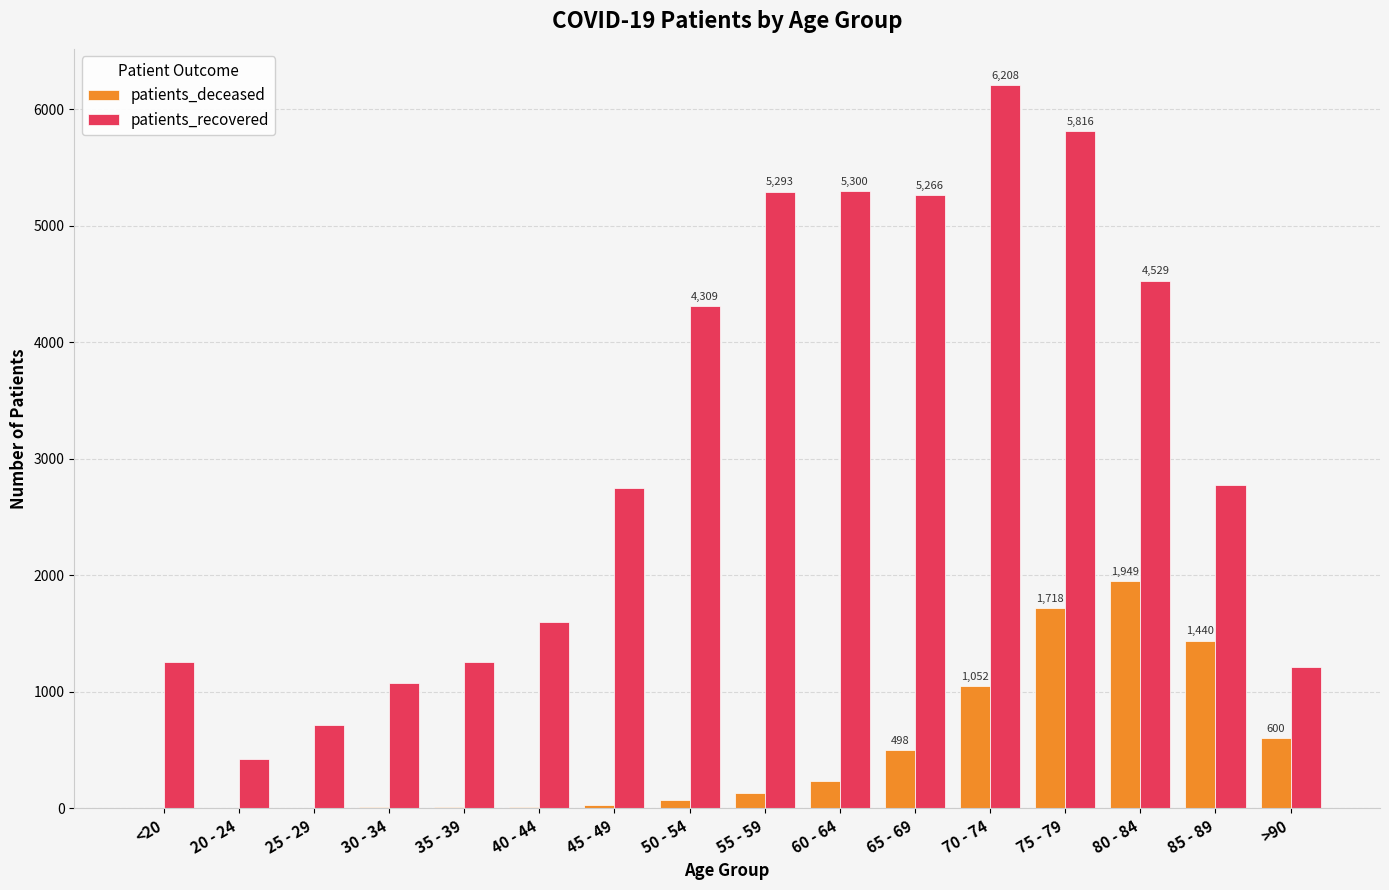

The value of patients_recovered at 65 - 69 is 2406. True or false?

False